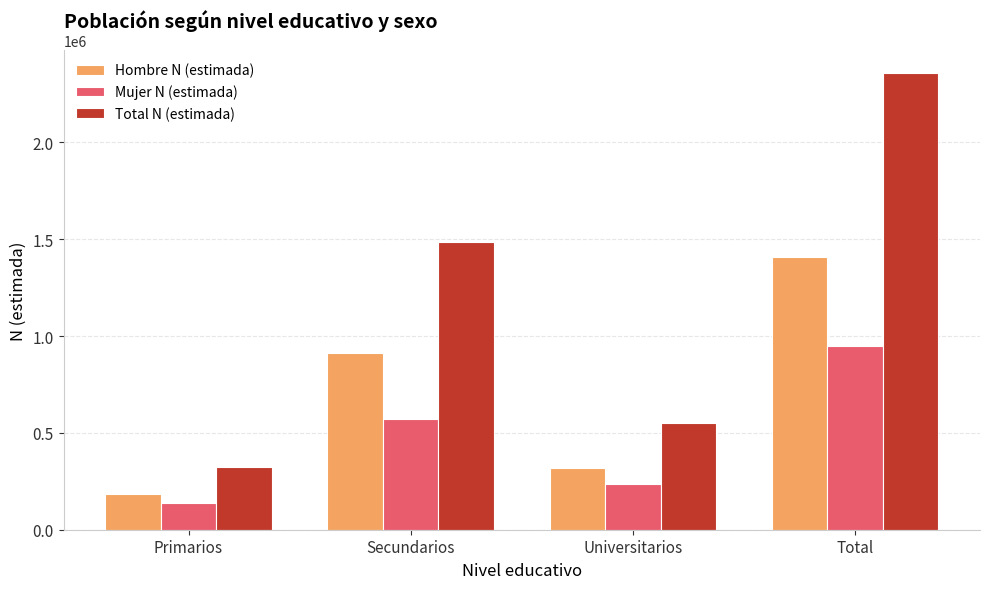

Rank the categories by Total N (estimada) value from lowest to highest.

Primarios, Universitarios, Secundarios, Total